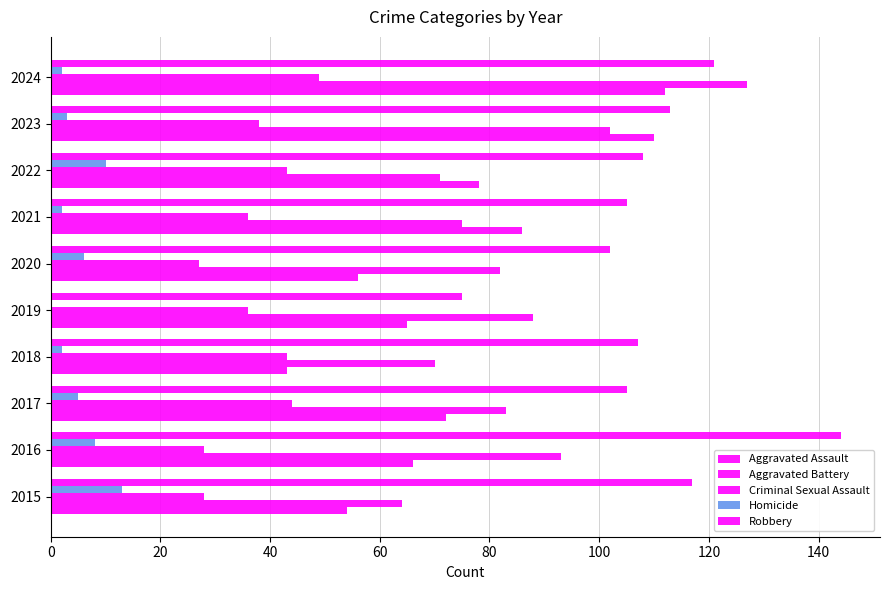

What is the value of the Criminal Sexual Assault bar at the 6th from the left?

27